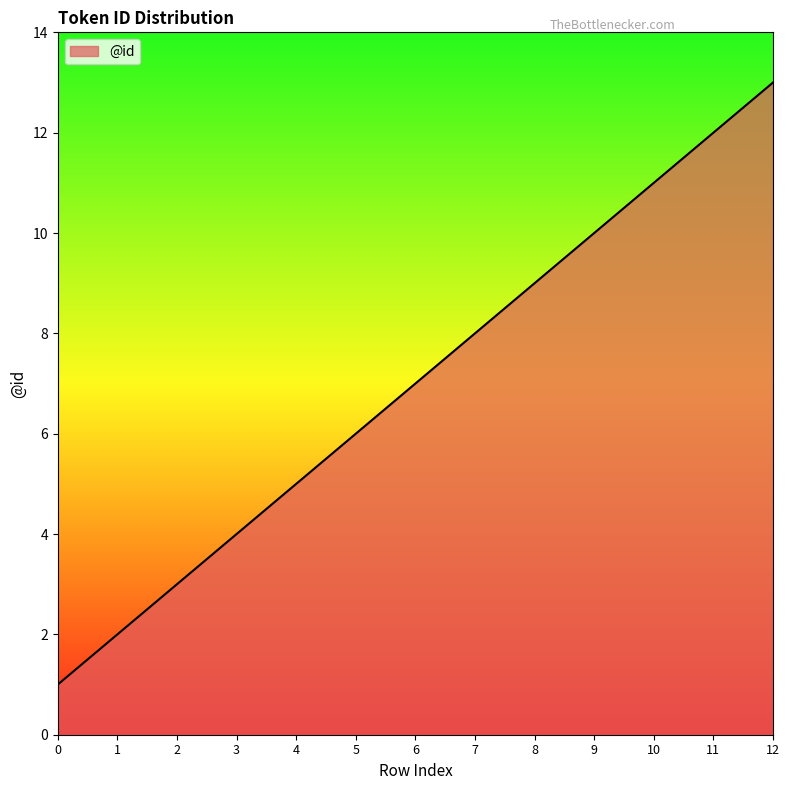

What is the change in value from 0 to 3?

+3